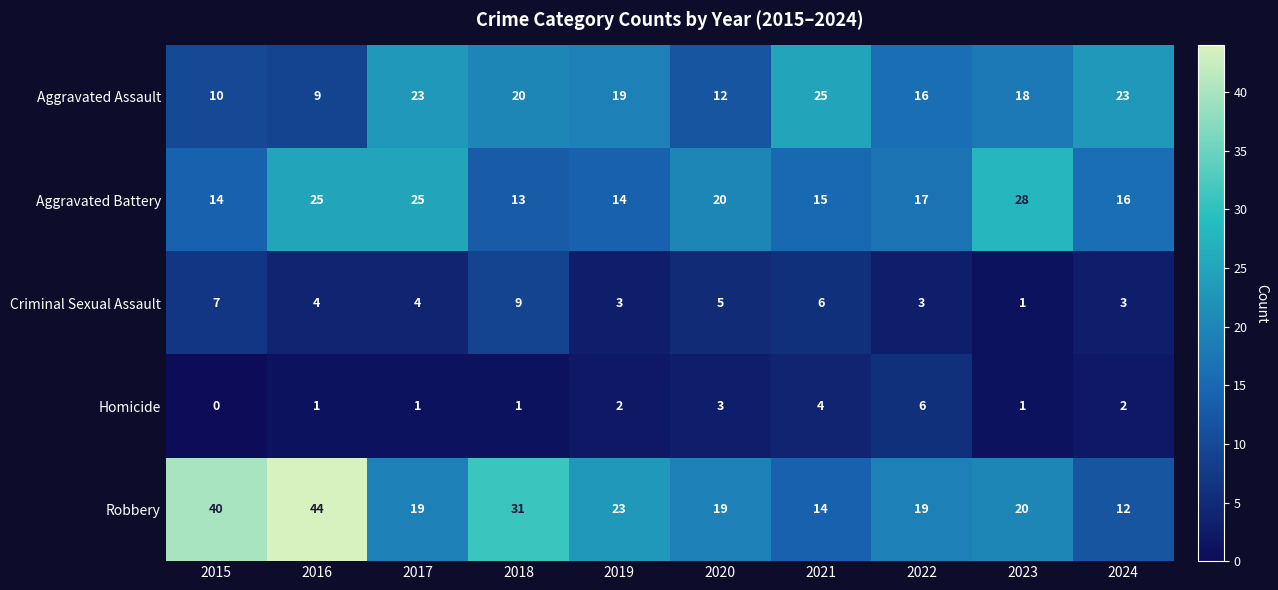

True or false: Homicide has a value of -3 at 2015.

False